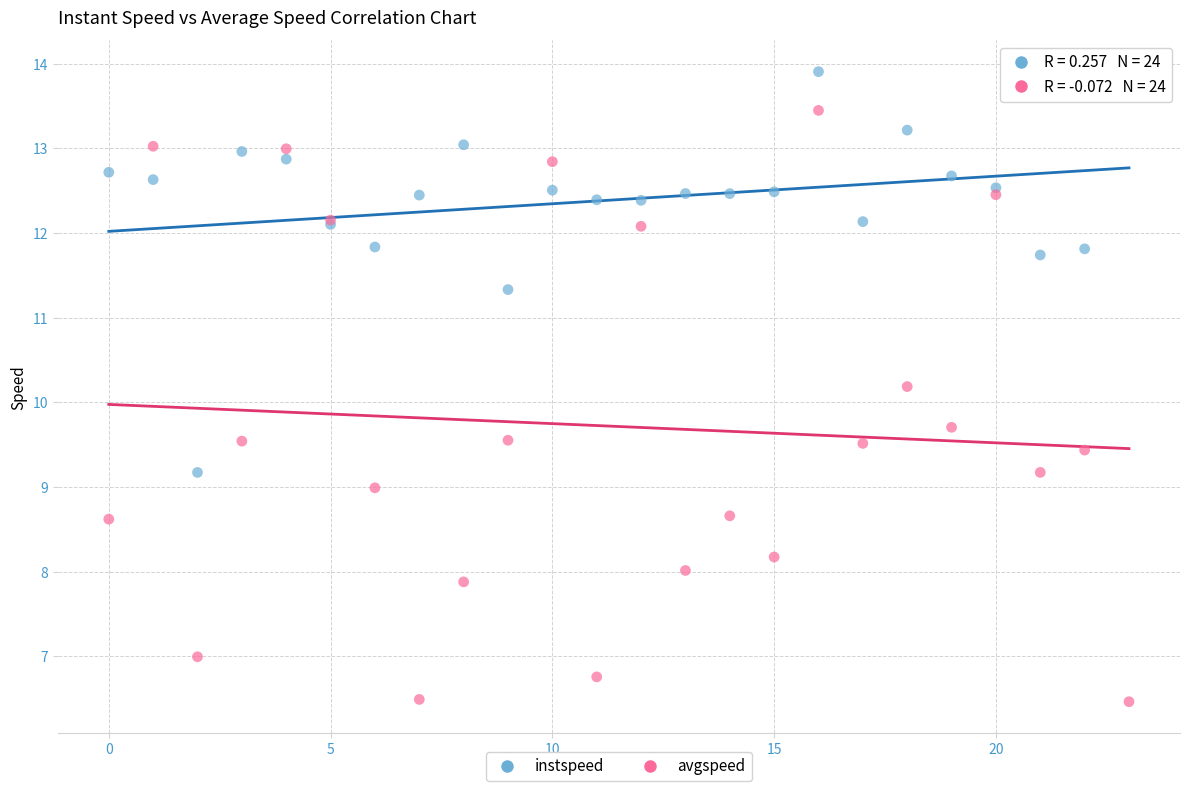

Which series contains the lowest Y value?

avgspeed